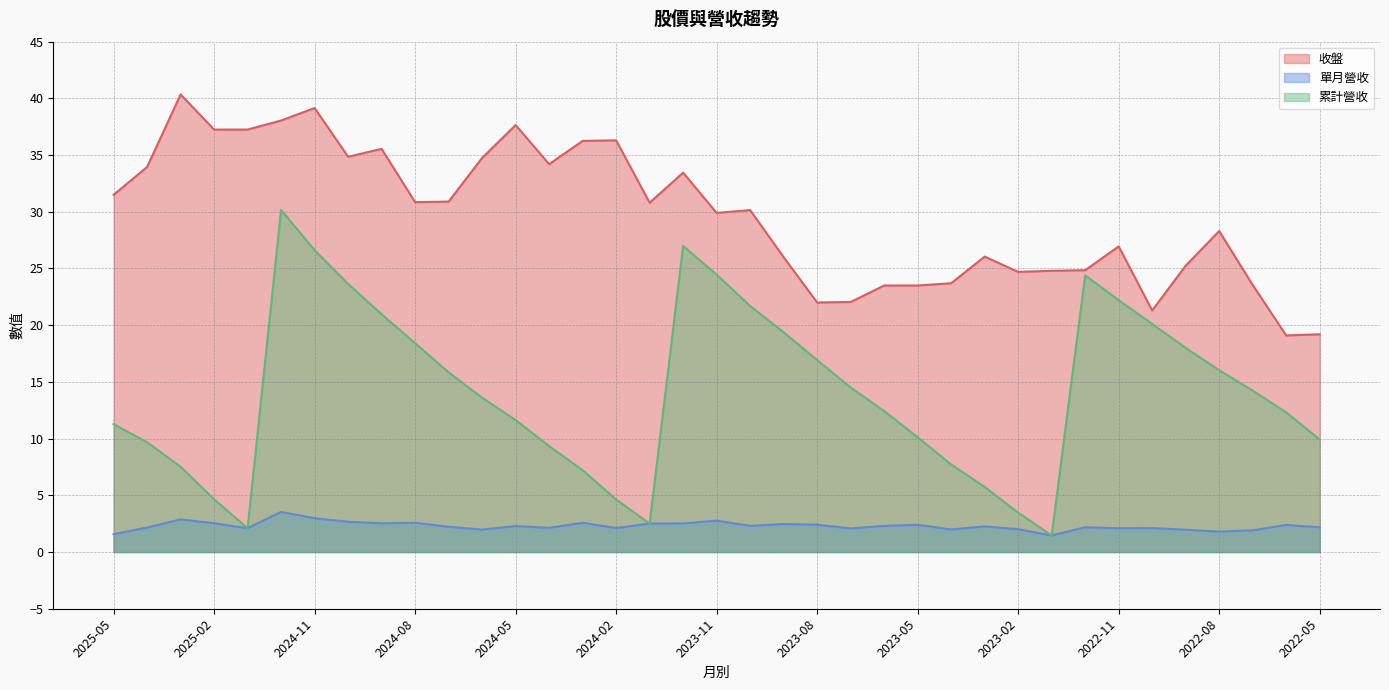

What is the sum of the 單月營收 values at 2022-09 and 2022-12?

4.2